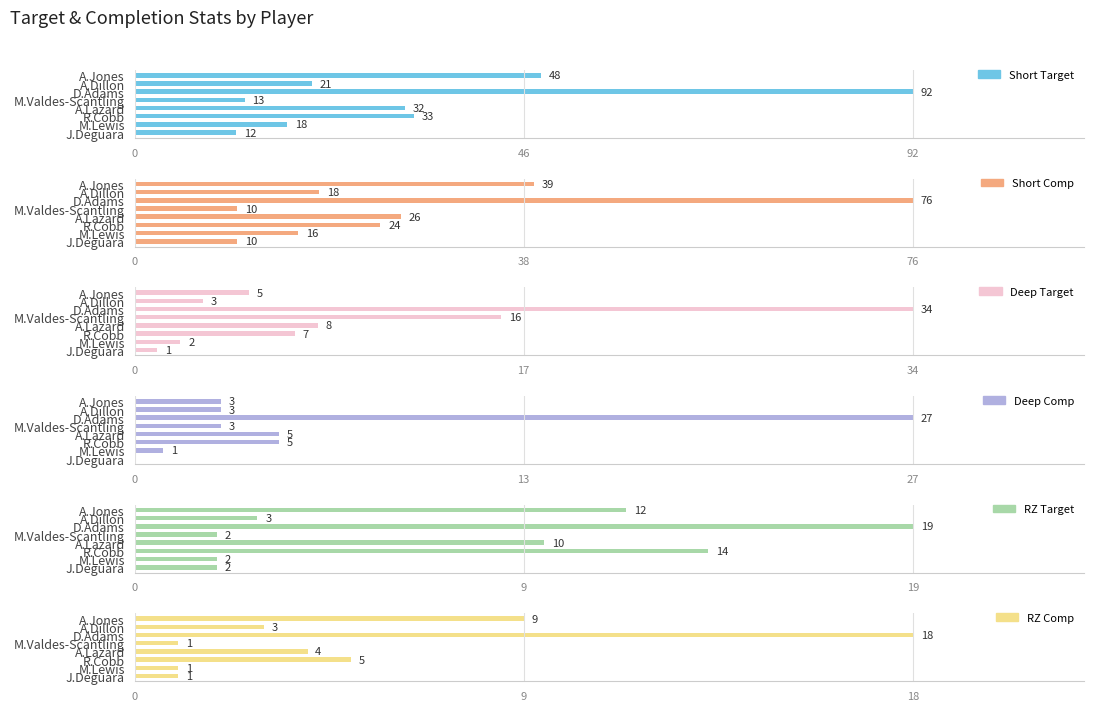

What is the difference between the Short Comp values at A.Jones and M.Lewis?

23